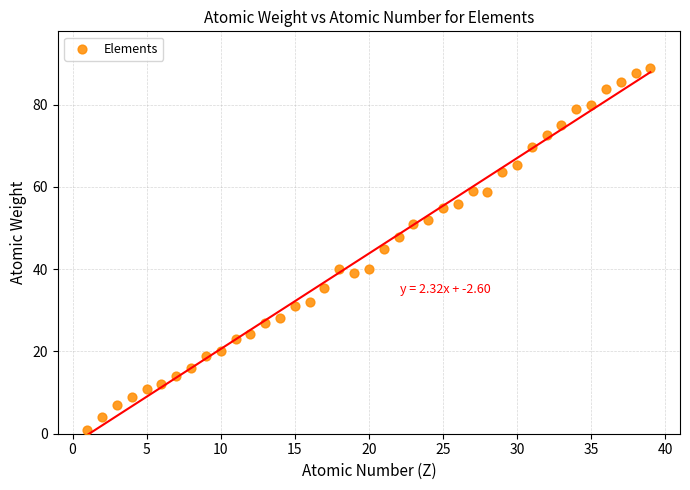

What is the range of X values (max minus min)?

38.0